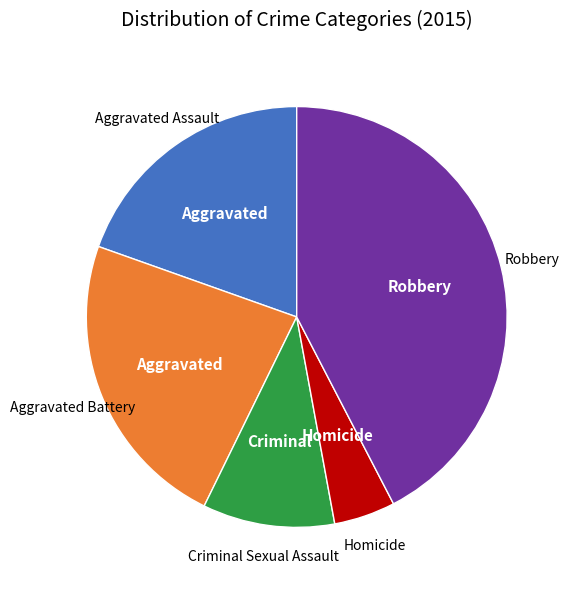

Is there a majority slice in this chart?

No